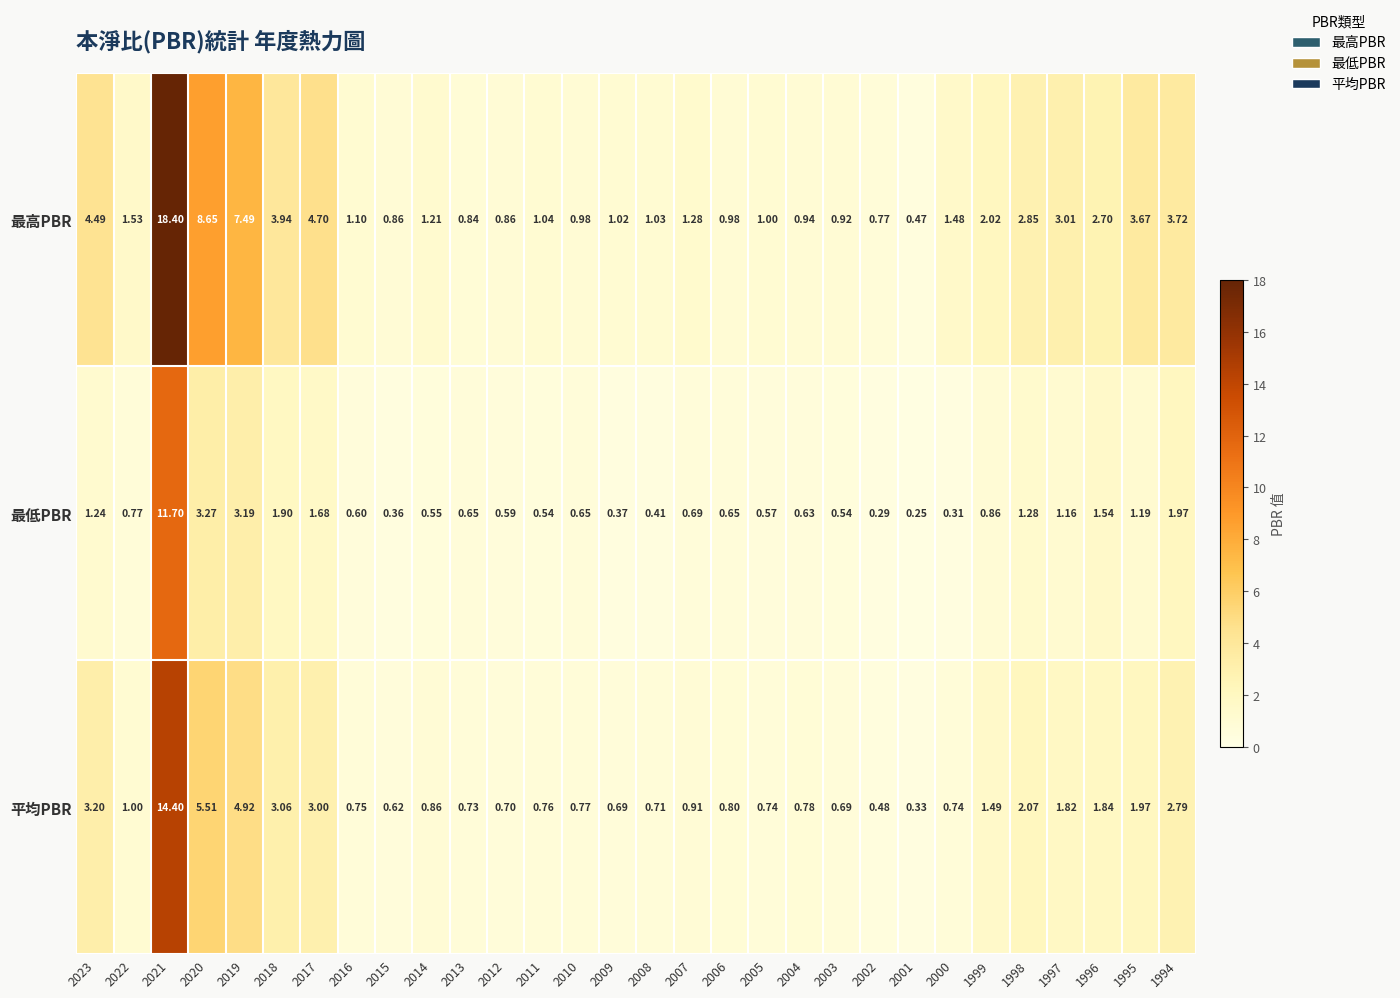

Is the value of 平均PBR at 2009 greater than the value of 最高PBR at 2017?

No